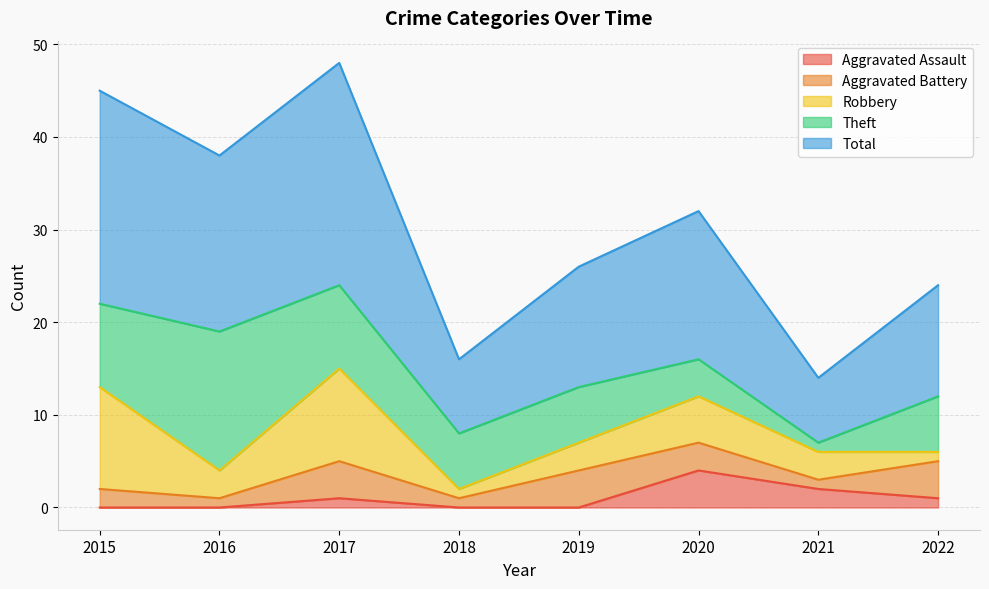

What is the sum of all Total values?

122